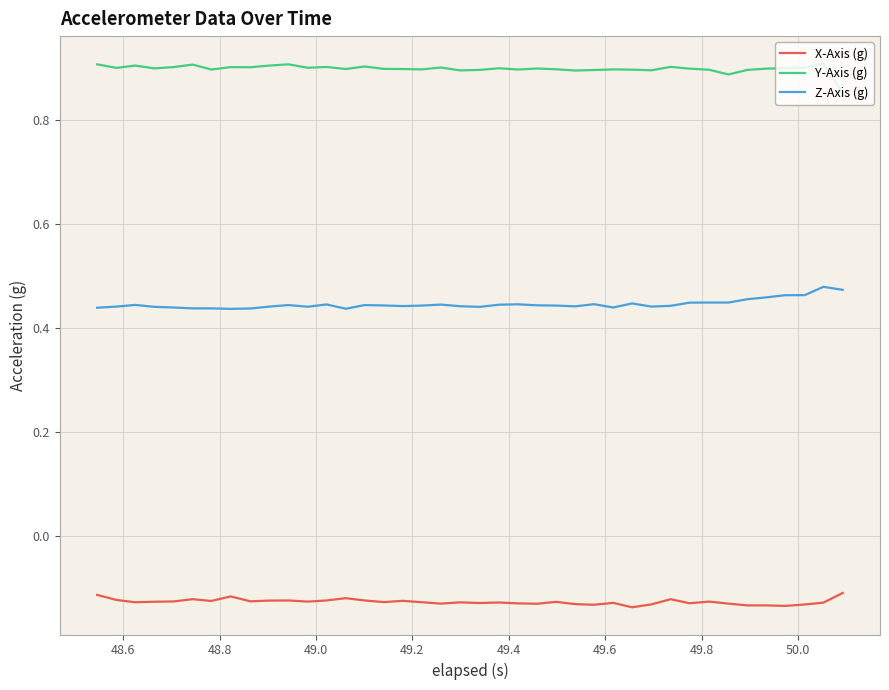

True or false: X-Axis (g) and Z-Axis (g) cross at least once.

False